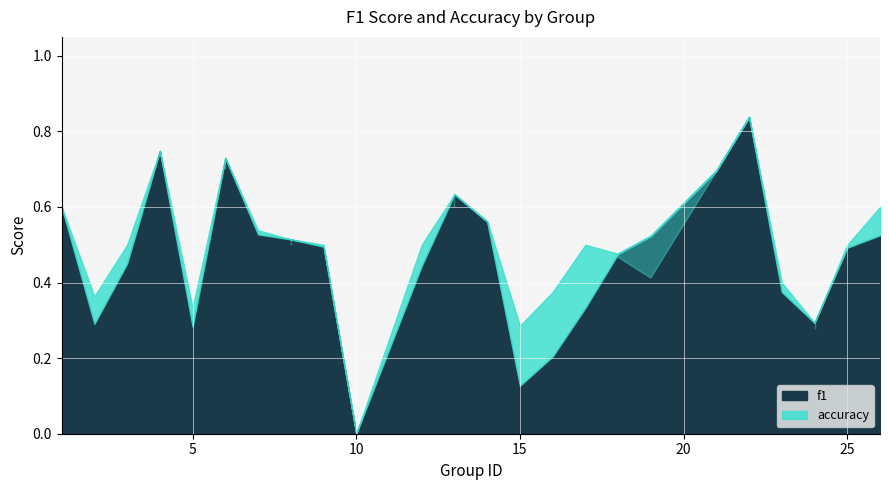

Is the value of accuracy at 19 greater than the value of f1 at 13?

No